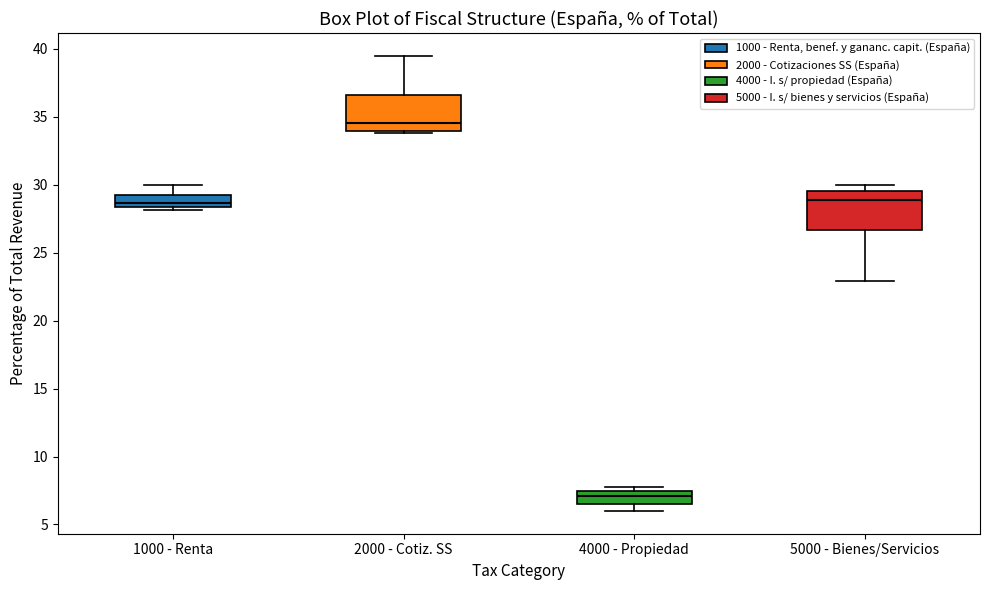

Reading left to right, read every box against the y-axis: the position of its median line, the range the box covers, and the ends of its whiskers. The values are not printed on the chart, so give them approximately, as read against the axis.

1000 - Renta: median 28.5 (just above the box's lower edge), box 28.5 to 29.0, whiskers 28.0 to 30.0
2000 - Cotiz. SS: median 34.5, box 34.0 to 36.5, whiskers 34.0 (just below the box's lower edge) to 39.5
4000 - Propiedad: median 7.0, box 6.5 to 7.5, whiskers 6.0 to 7.5 (just above the box's upper edge)
5000 - Bienes/Servicios: median 29.0, box 26.5 to 29.5, whiskers 23.0 to 30.0